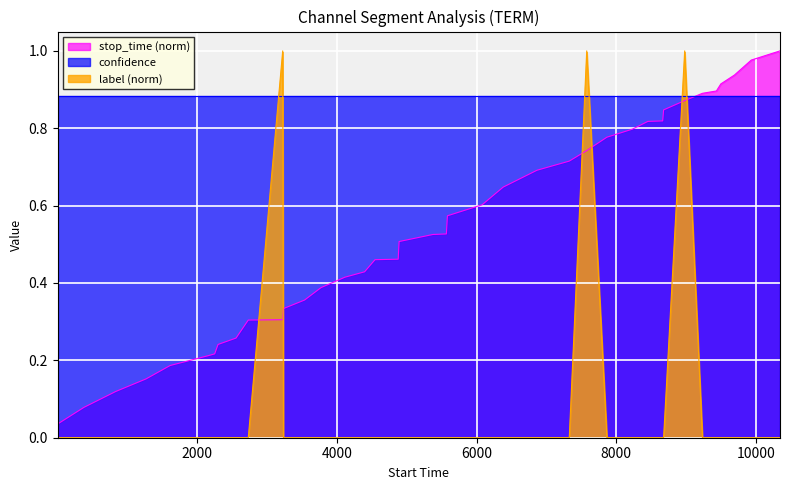

How many intersections are there between label (norm) and confidence?

6